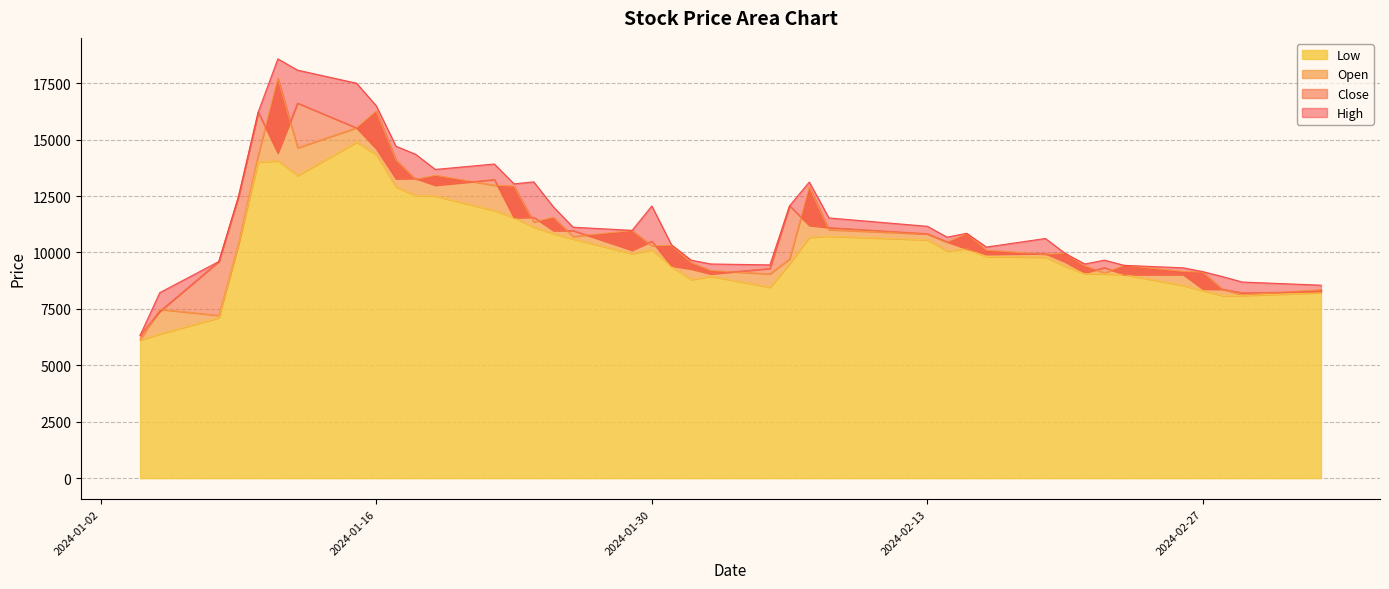

The Low series shows 5036 at 2024-02-13. True or false?

False